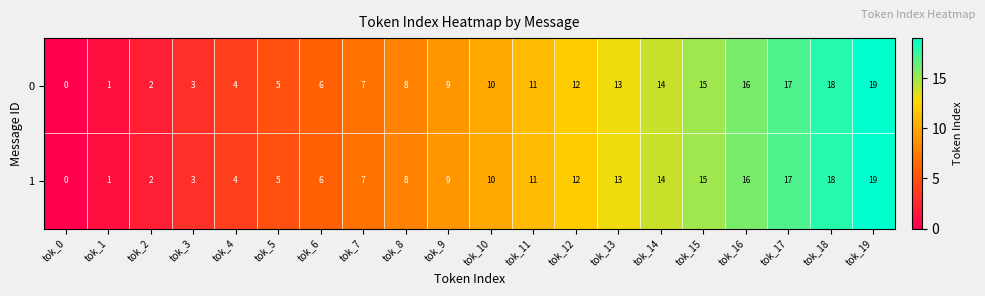

Which label corresponds to the smallest value in the chart?

tok_0